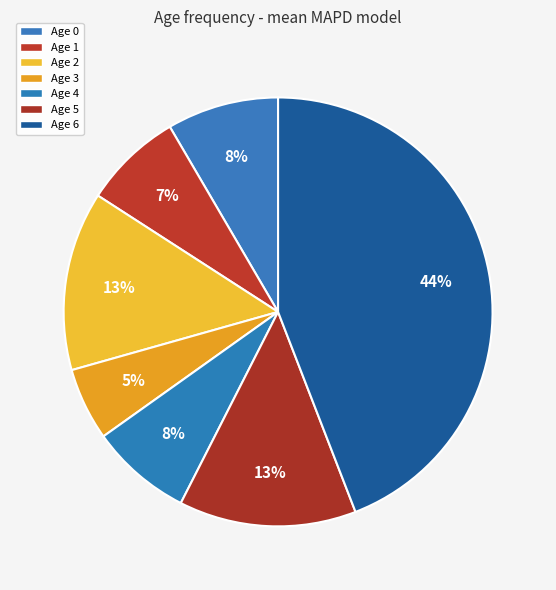

Is Age 5 the majority of the pie?

No